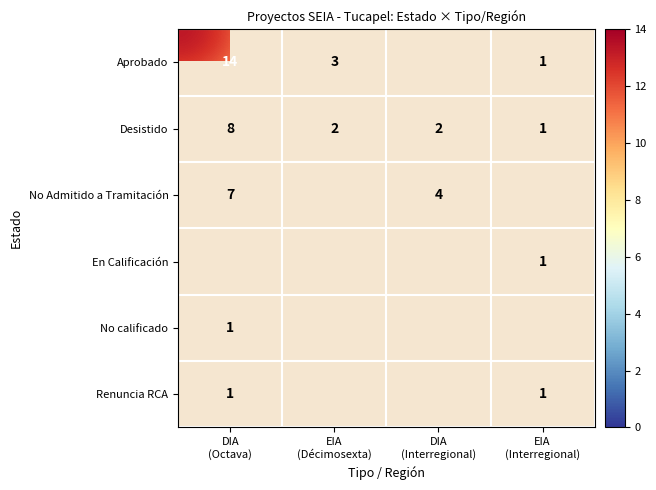

How many series are shown in this chart?

6